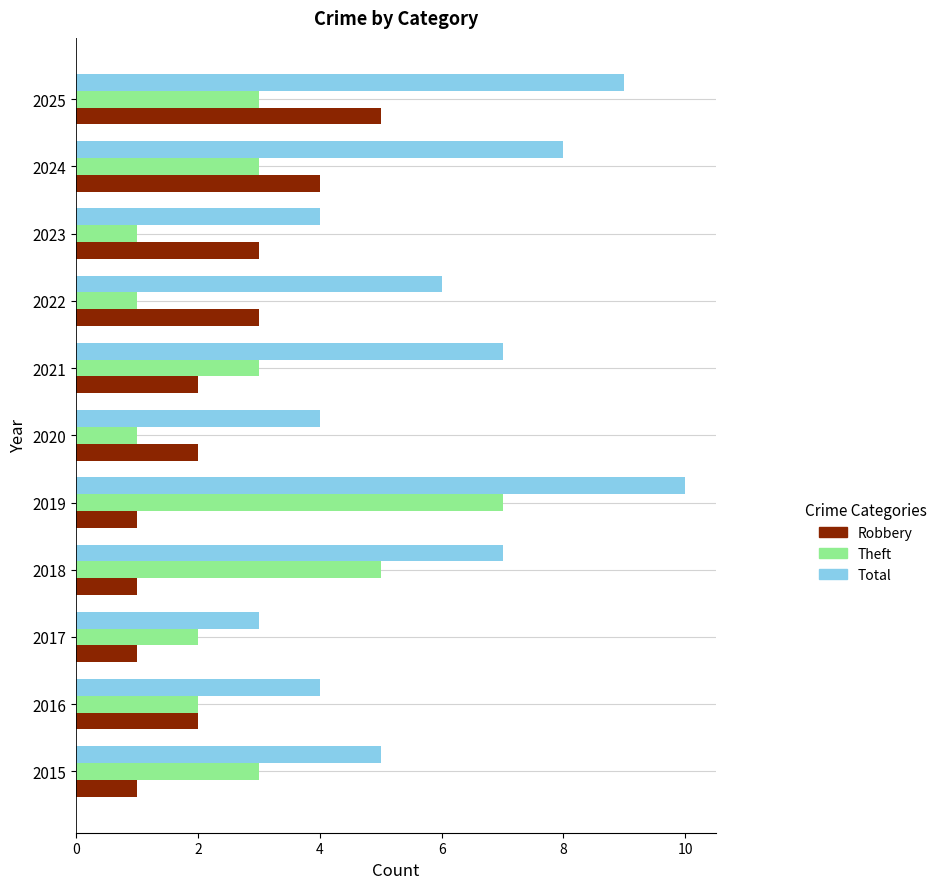

What is the sum of the Theft values at 2025 and 2020?

4